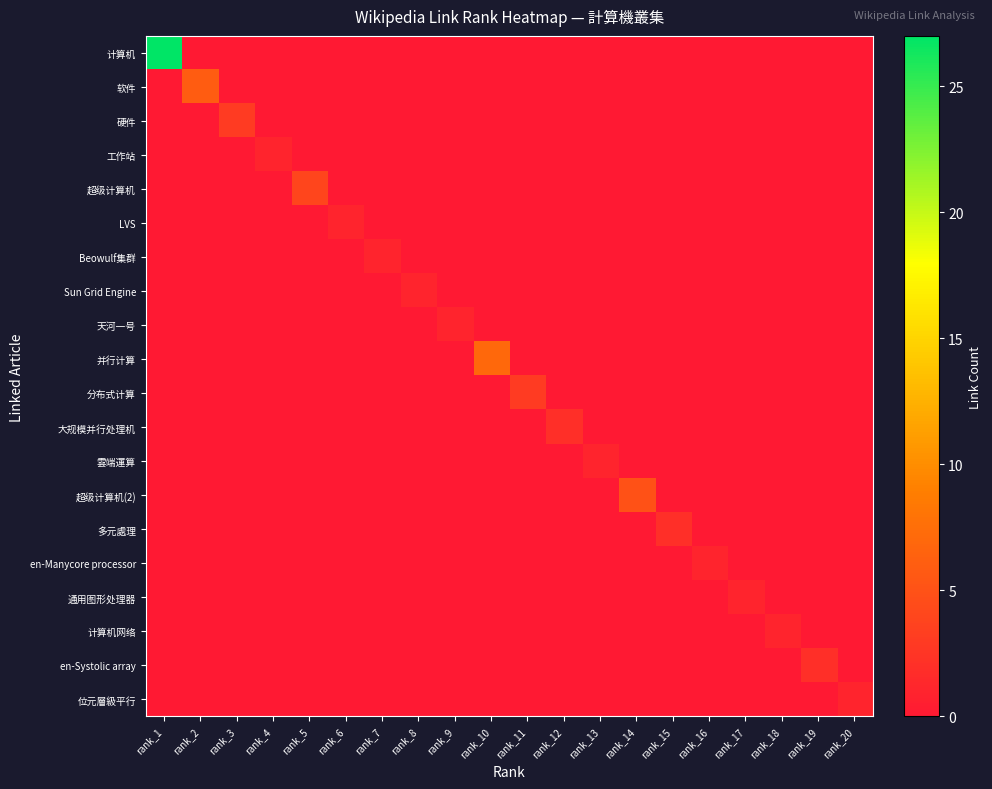

Which series has the widest spread of values?

计算机